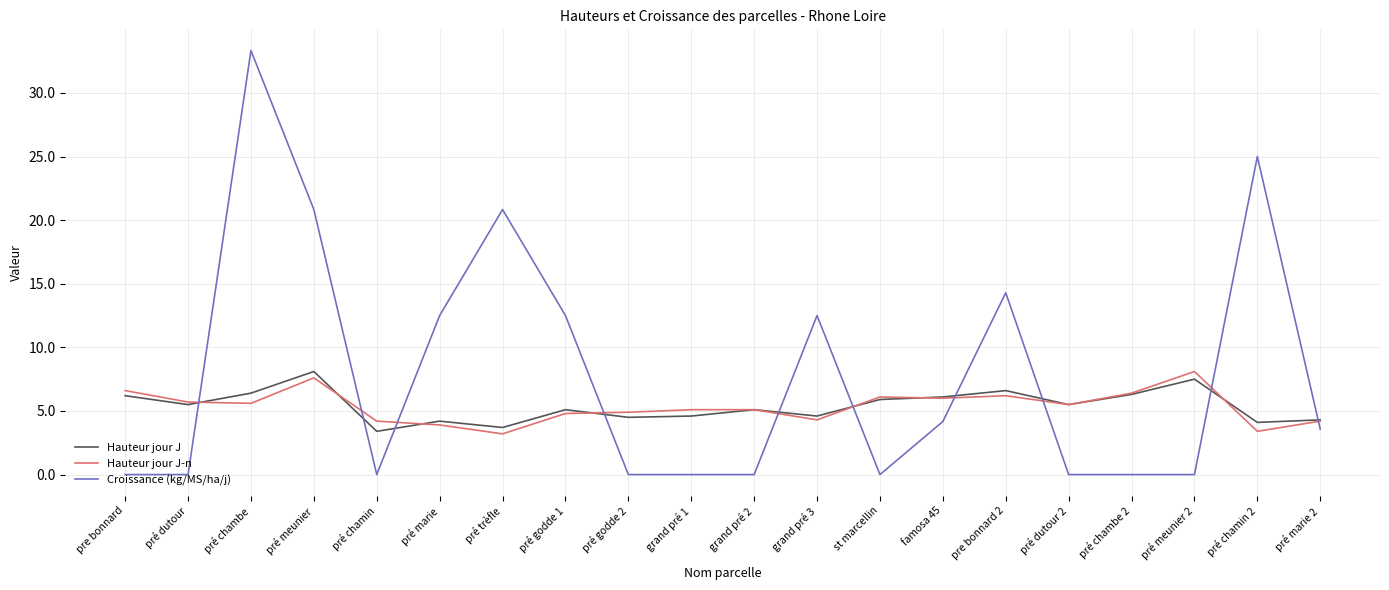

What is the spread (max minus min) of values at pré godde 1?

7.7